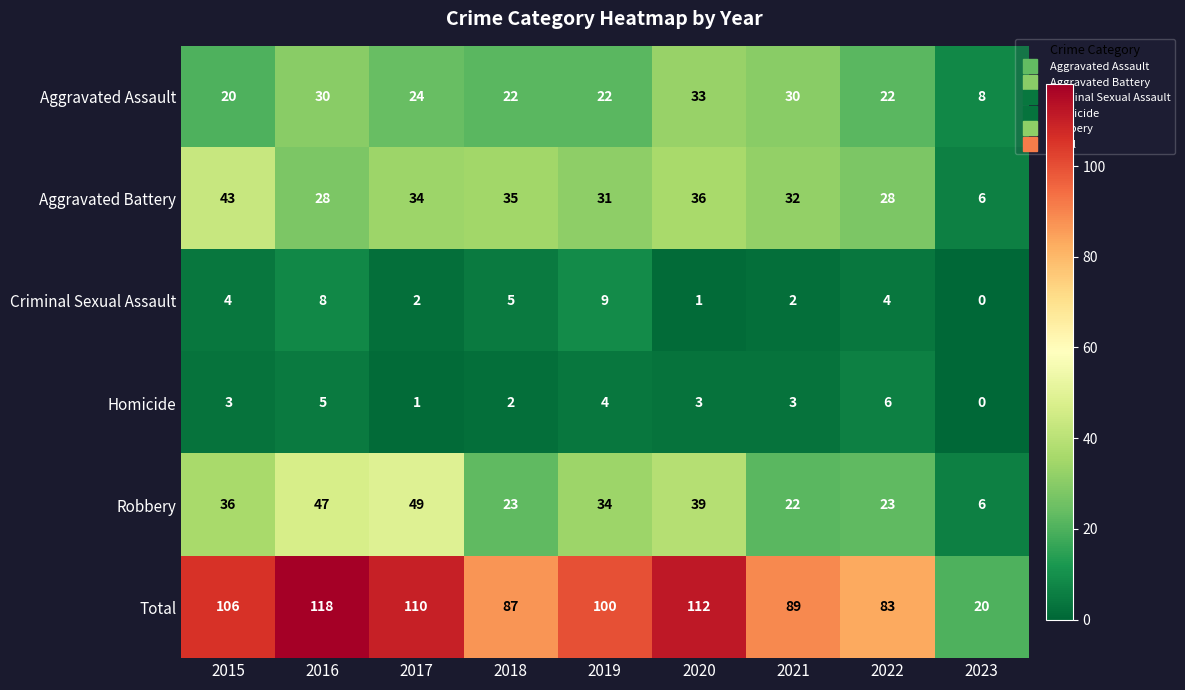

At which label does Aggravated Battery first exceed 32?

2015